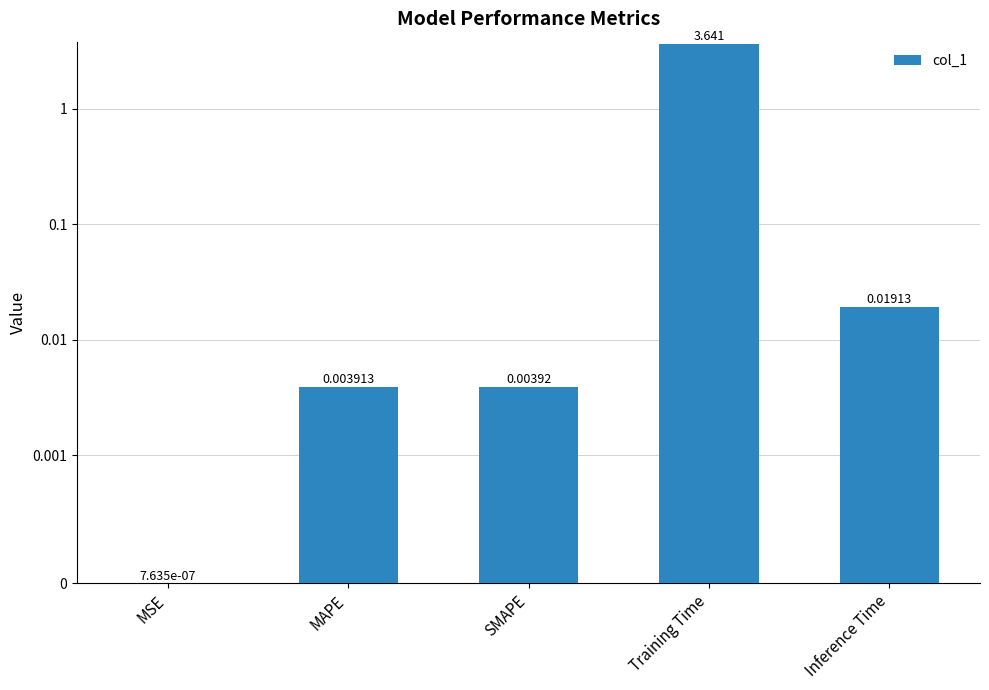

Count the number of data series in this chart.

1